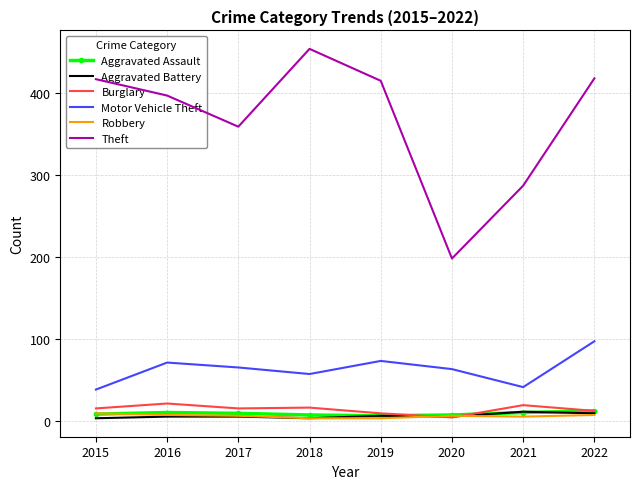

The Theft series shows 558 at 2015. True or false?

False